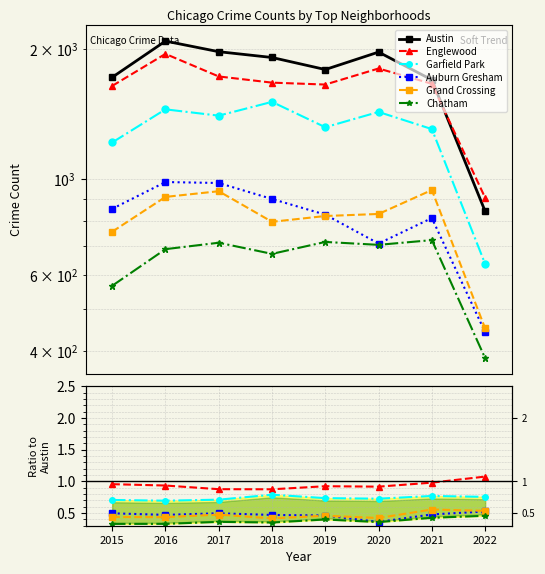

What is the difference between the Englewood values at 2022 and 2015?

0.1